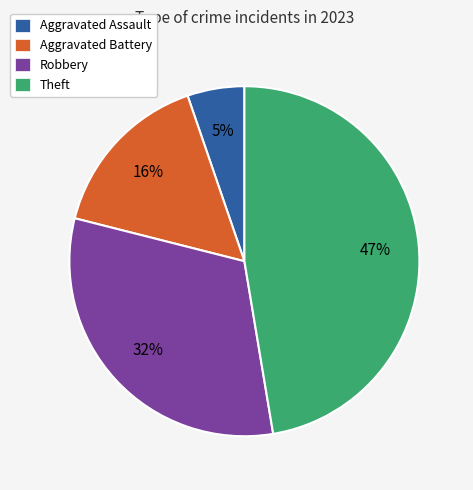

Is it true that Aggravated Assault is 5% of the pie?

True